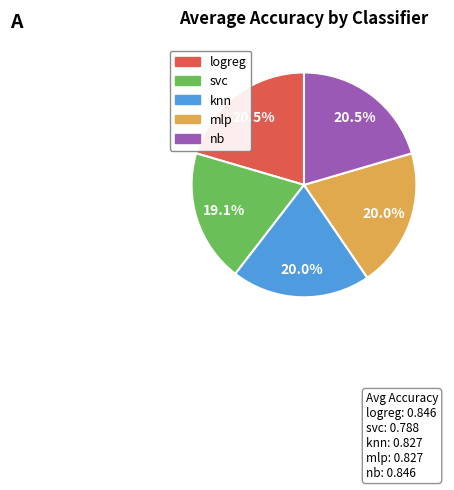

Count the number of slices in the pie.

5